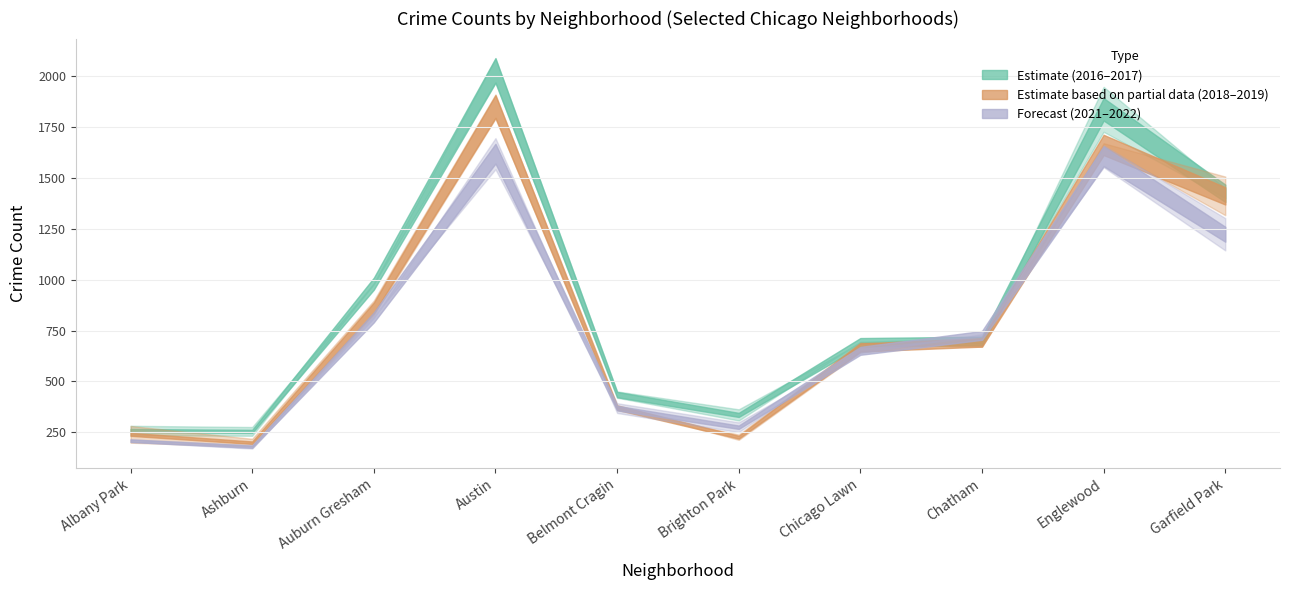

Reading left to right, extract all data points from this chart.

2017: 235	233	978	1971	420	308	695	711	1727	1401
2016: 282	276	983	2086	451	363	690	687	1948	1449
2021: 203	170	811	1696	345	251	661	721	1660	1303
2018: 281	218	898	1911	368	239	691	670	1671	1507
2019: 199	180	826	1792	375	213	643	714	1654	1317
2022: 215	188	819	1543	393	299	640	732	1553	1144